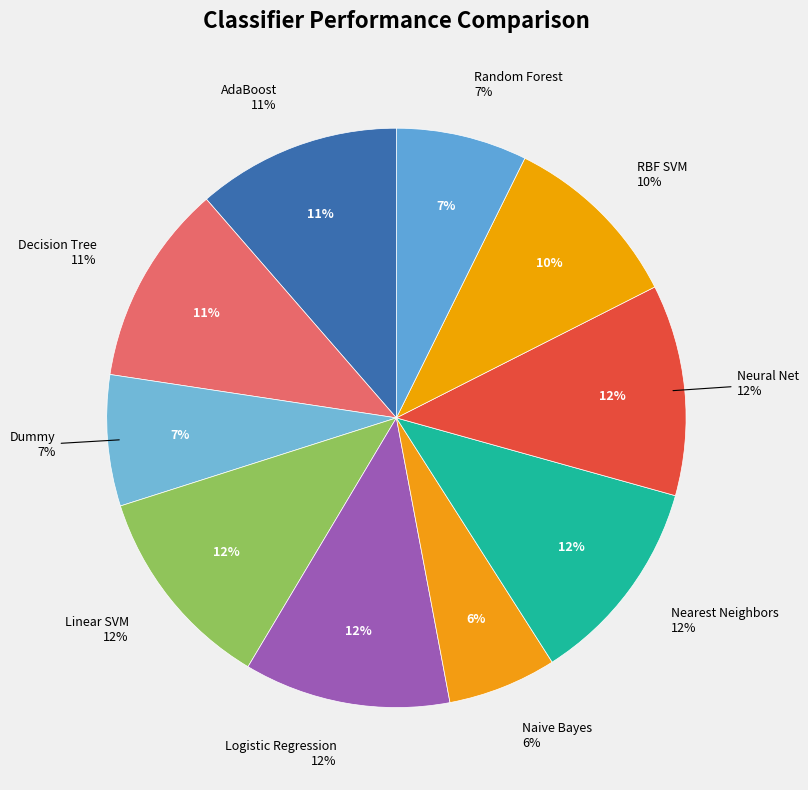

How many segments does this pie chart have?

10